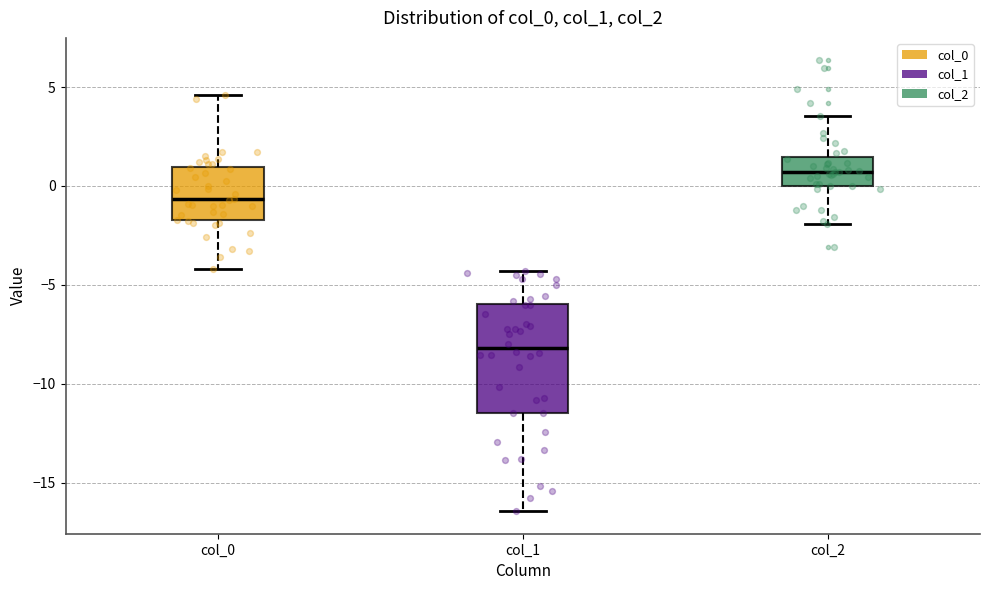

Which box's median line is the highest?

col_2